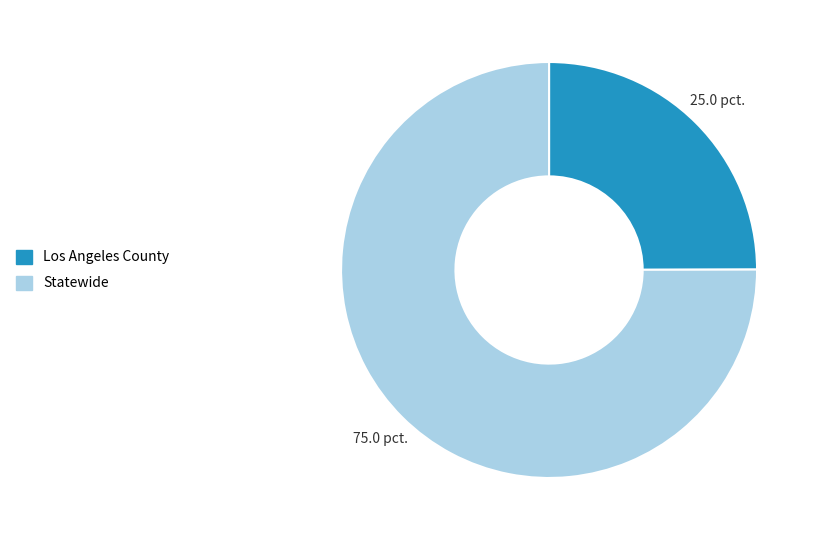

Rank the categories by value from lowest to highest.

Los Angeles County, Statewide